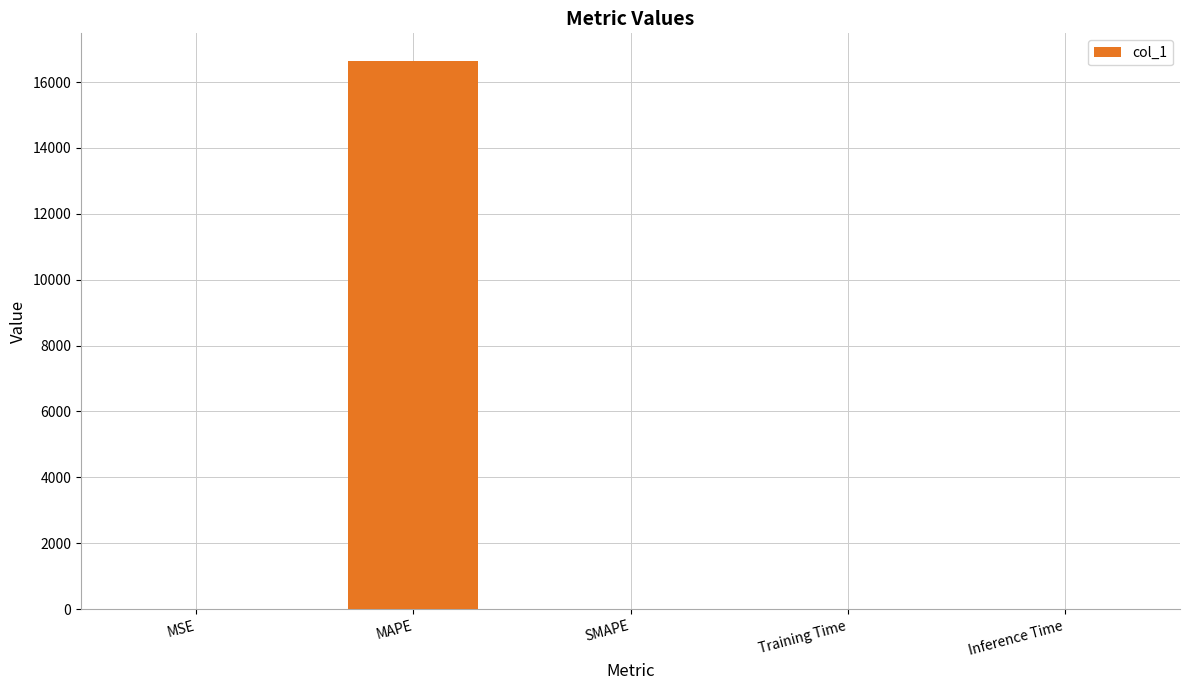

Does the chart contain stacked bars?

No